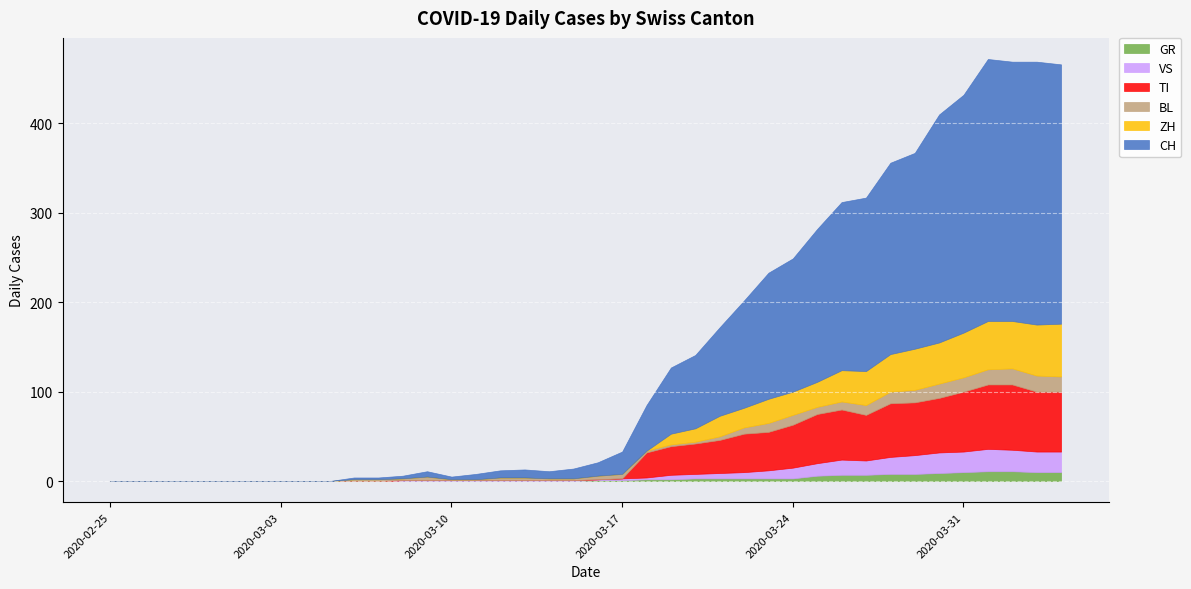

What is the sum of the ZH values at 36 and 13?

54